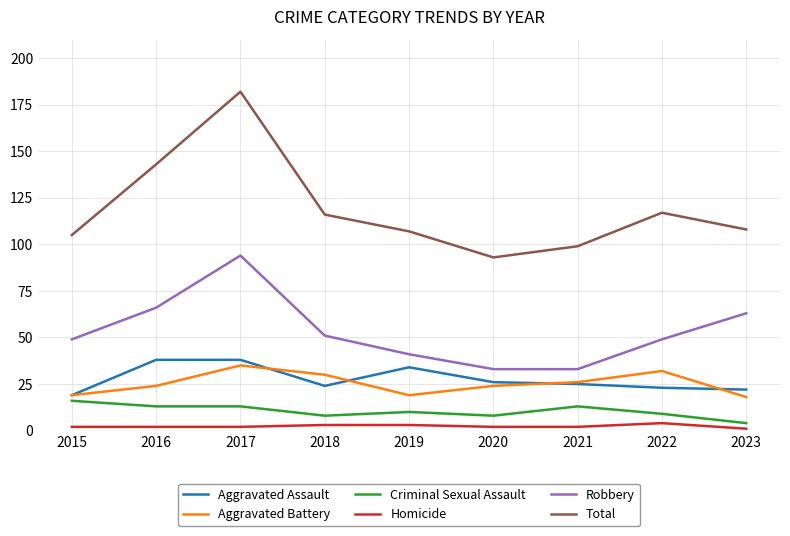

What are all the series names shown in the legend?

Aggravated Assault, Aggravated Battery, Criminal Sexual Assault, Homicide, Robbery, Total